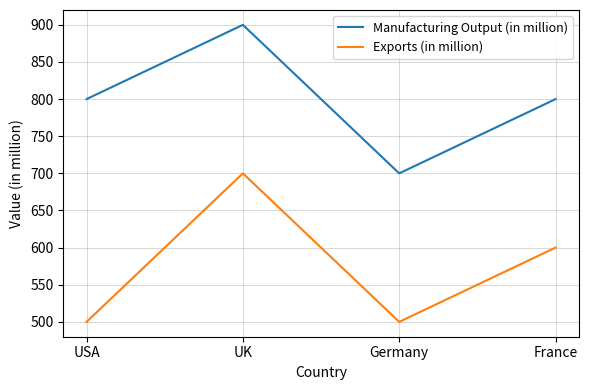

List the series in order of their overall mean, lowest first.

Exports (in million), Manufacturing Output (in million)